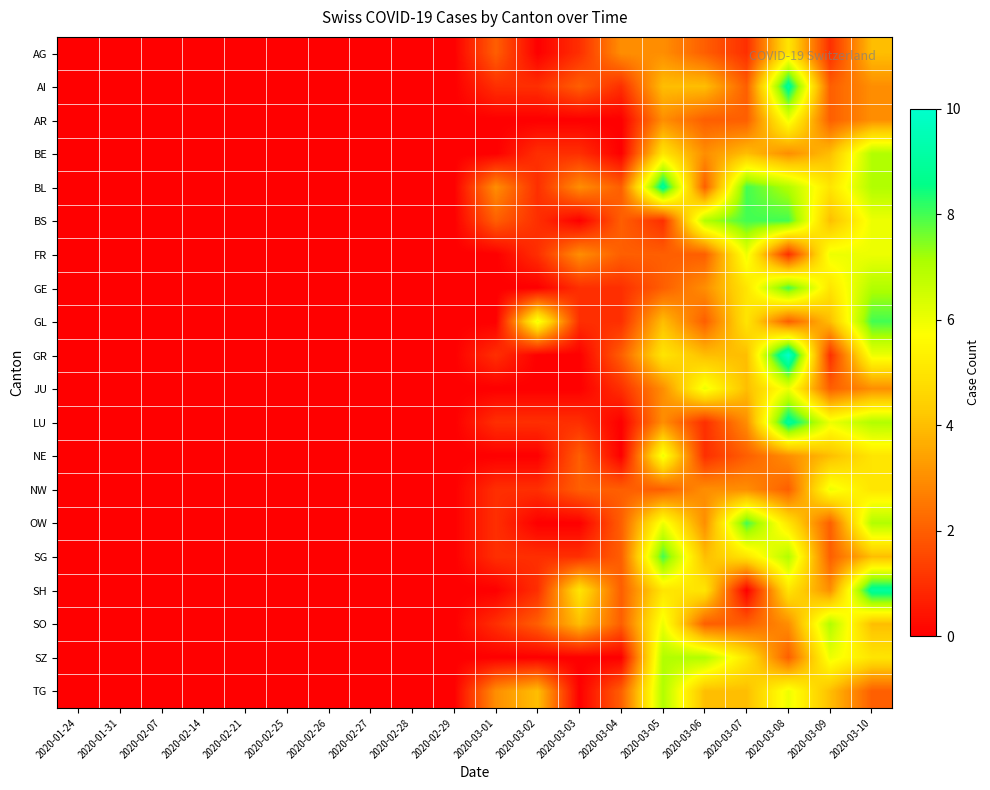

What is the total value across all series at 2020-03-02?

21